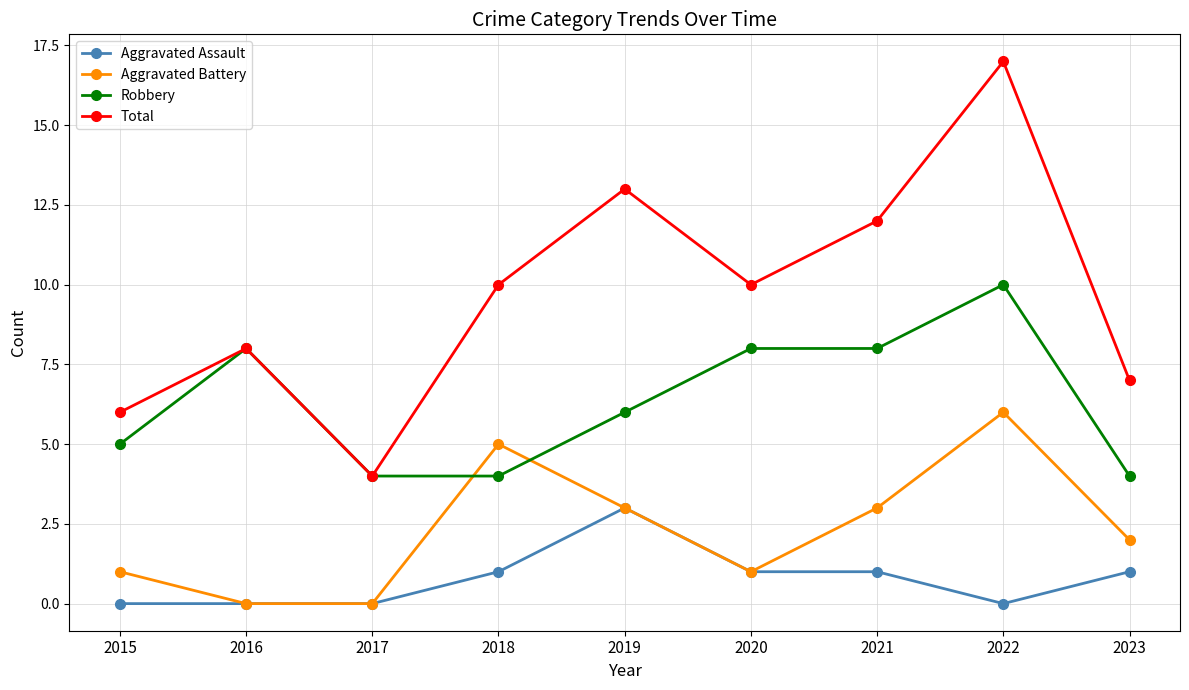

What is the value of the Robbery point at the 2nd from the left?

8